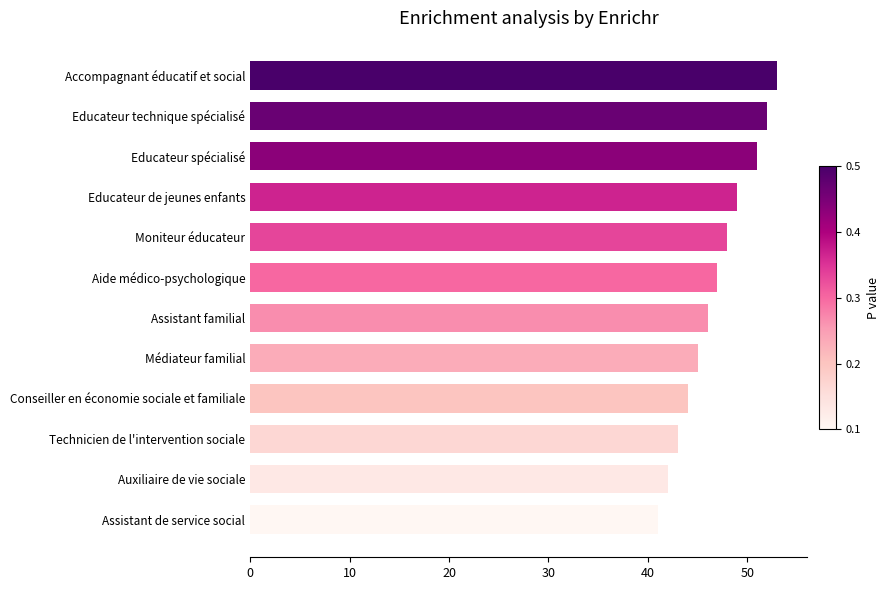

Does the chart contain stacked bars?

No